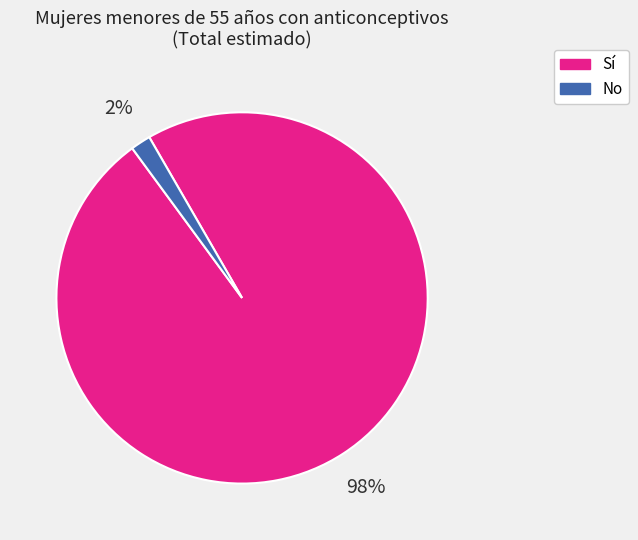

Is the sum of No and Sí greater than half?

Yes